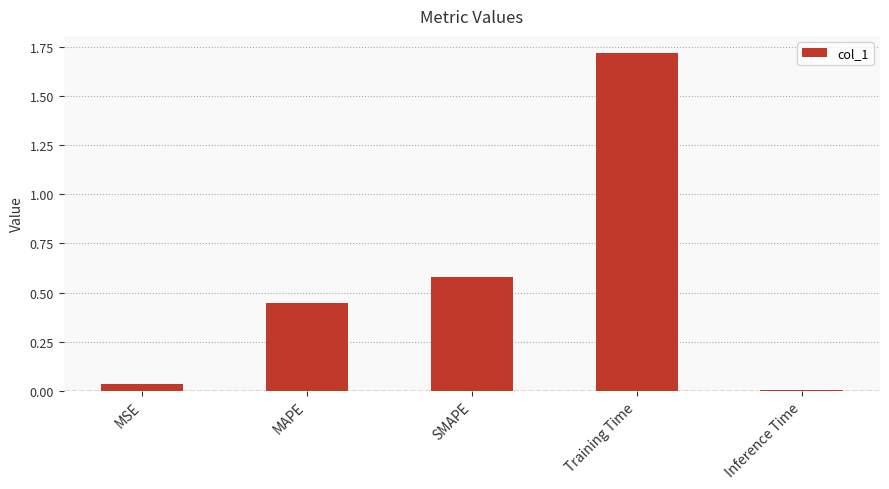

Is it true that the value at MAPE is 0.3?

False